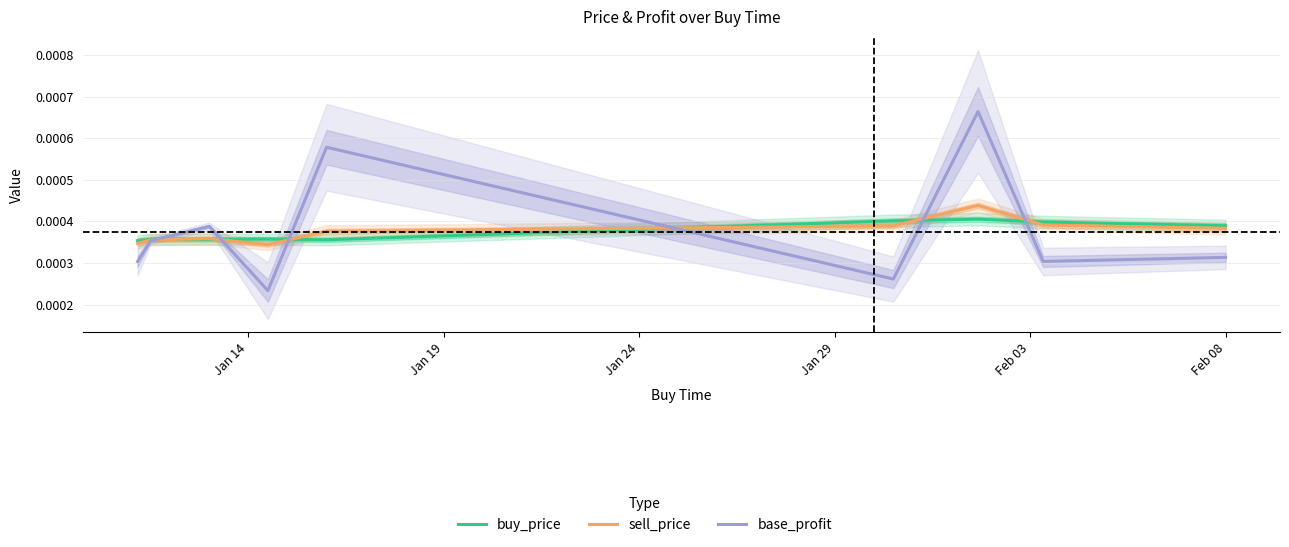

At which label is buy_price closest to 0?

Jan 14